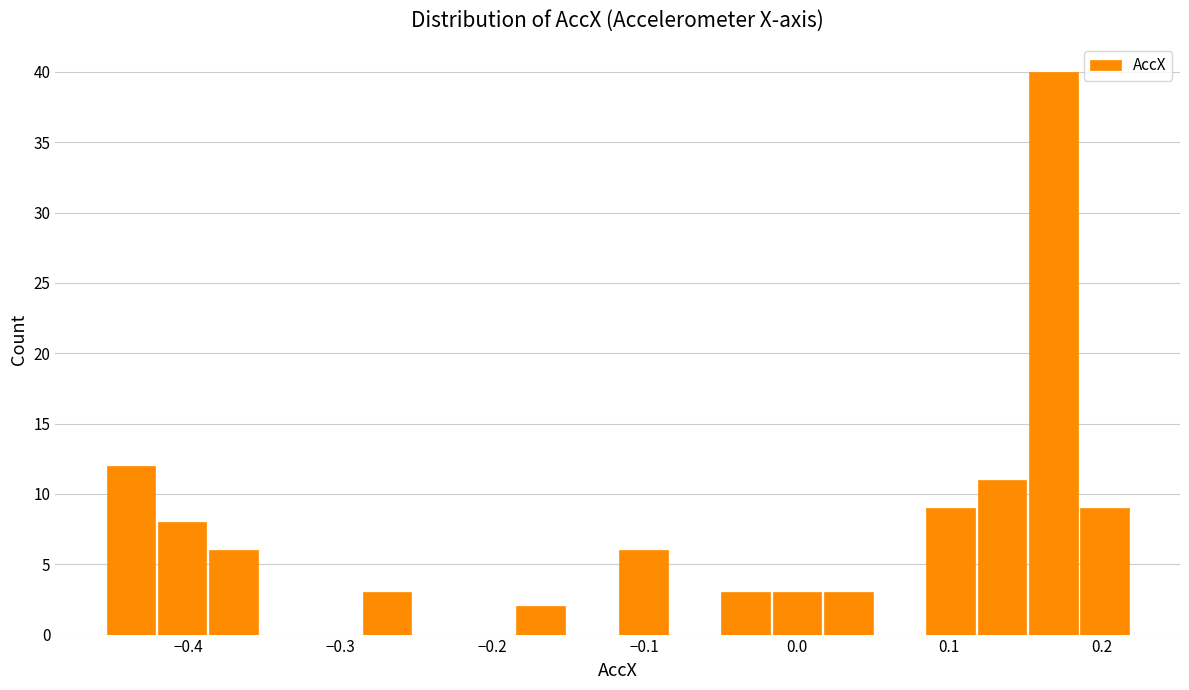

Around what value on the x-axis is the tallest bar? Give the approximate position of its centre, as read against the axis.

0.17